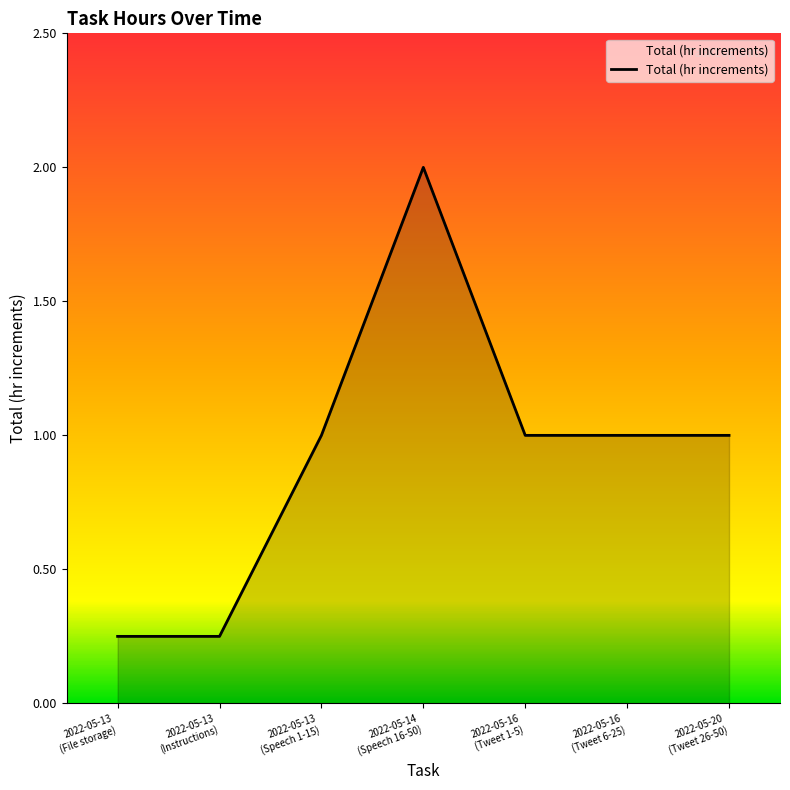

Which label corresponds to the largest value in the chart?

2022-05-14
(Speech 16-50)